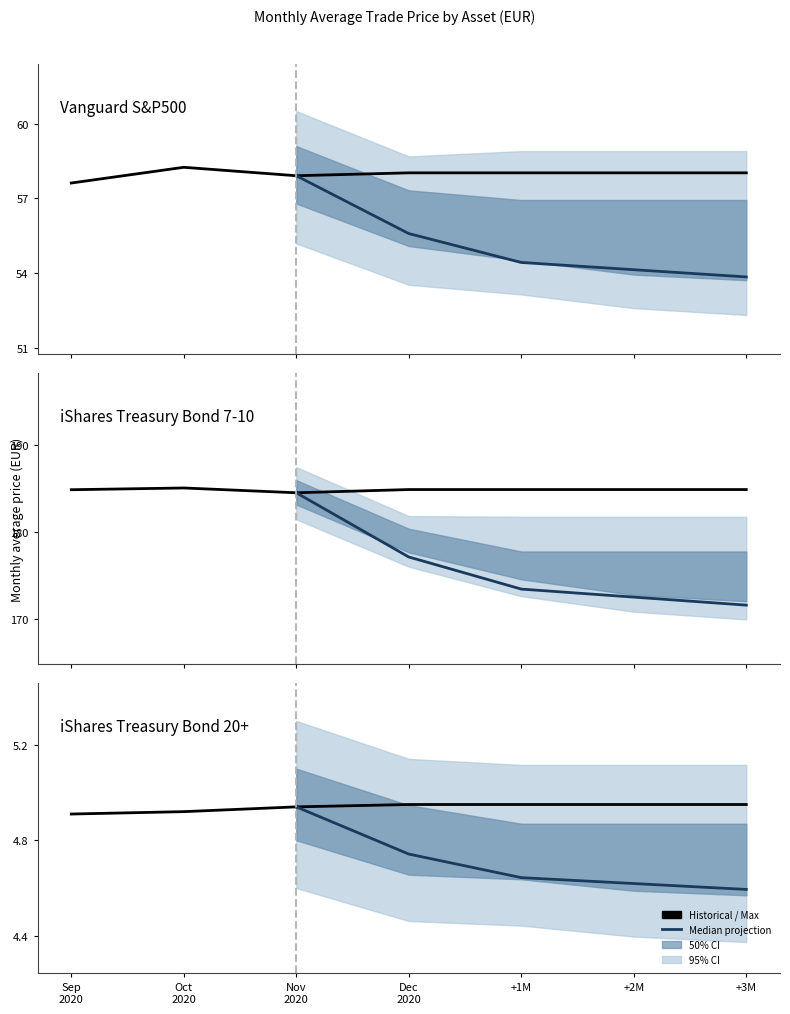

What is the approximate value of Vanguard S&P500 at iShares Treasury Bond 20+?

57.9